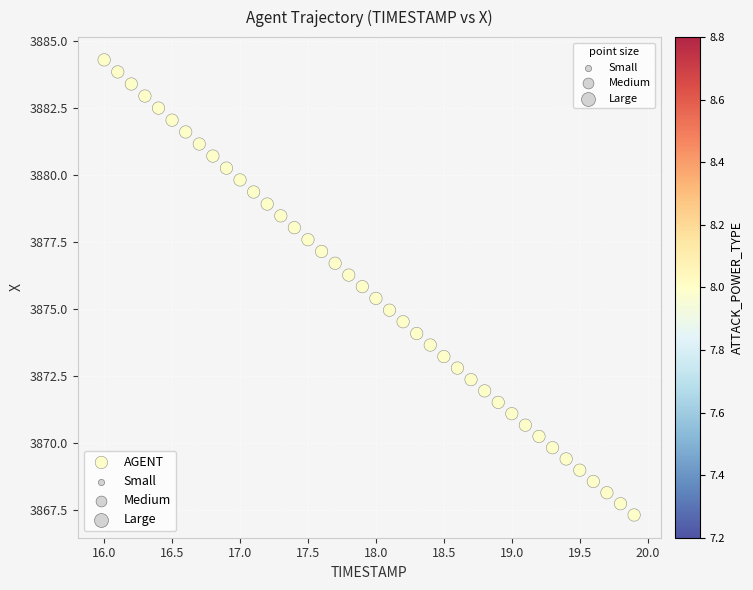

What is the range of X values (max minus min)?

3.9